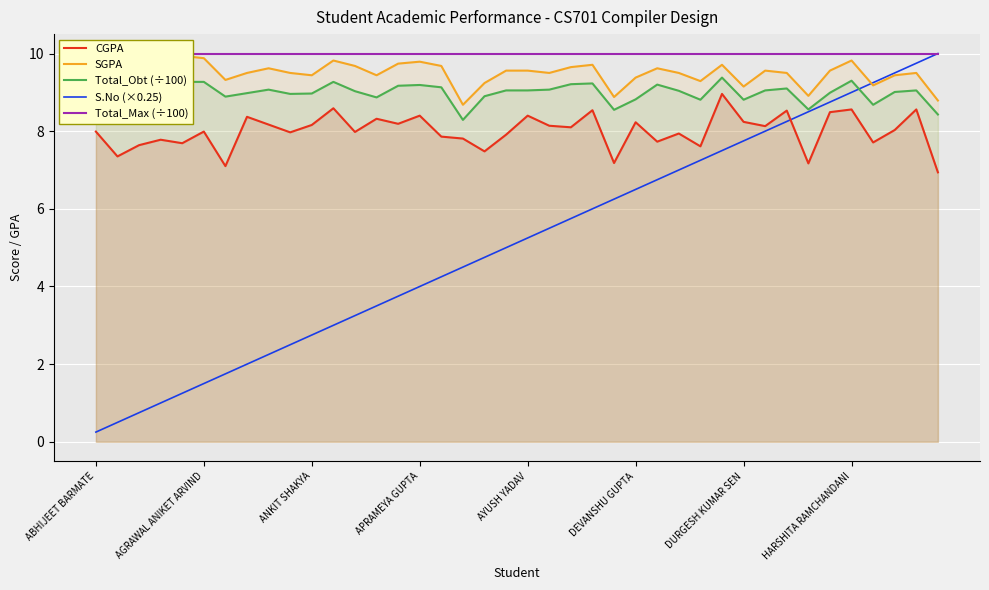

How many lines are shown in the chart?

5